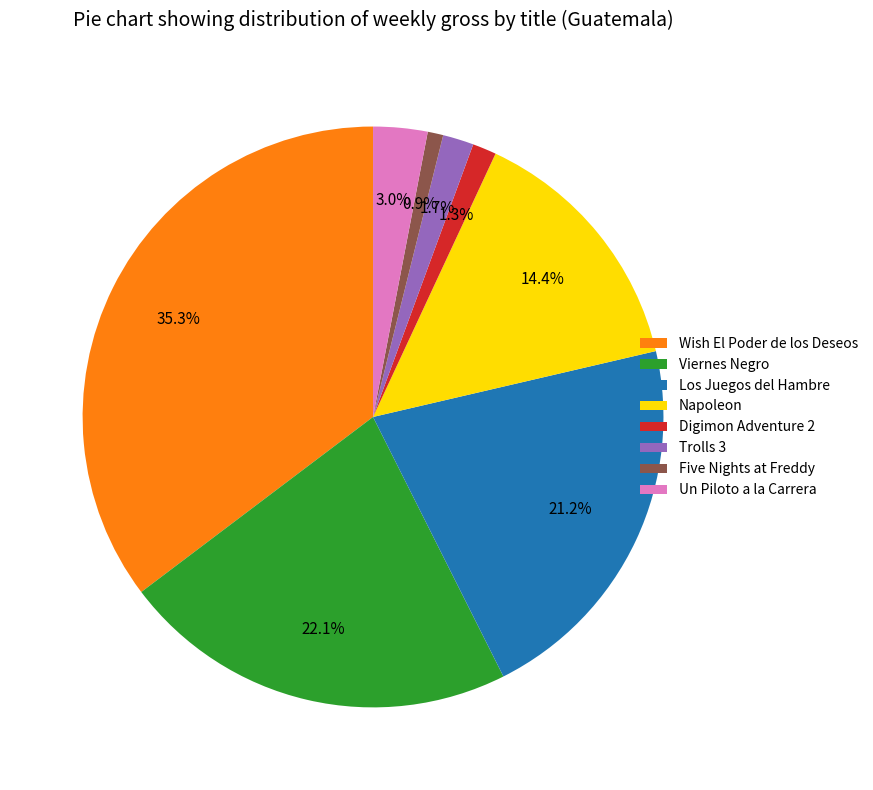

How many segments does this pie chart have?

8